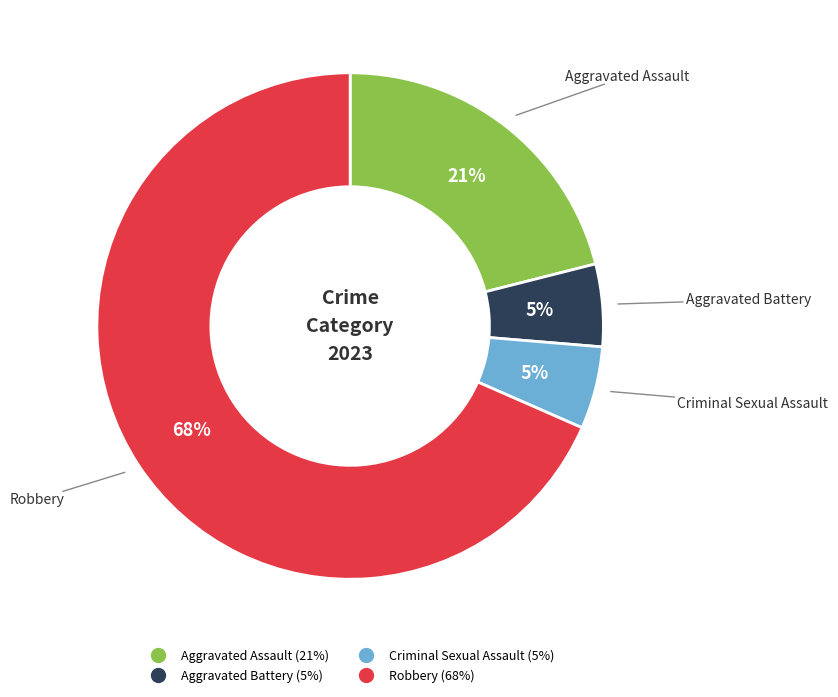

True or false: Criminal Sexual Assault accounts for 1% of the total.

False